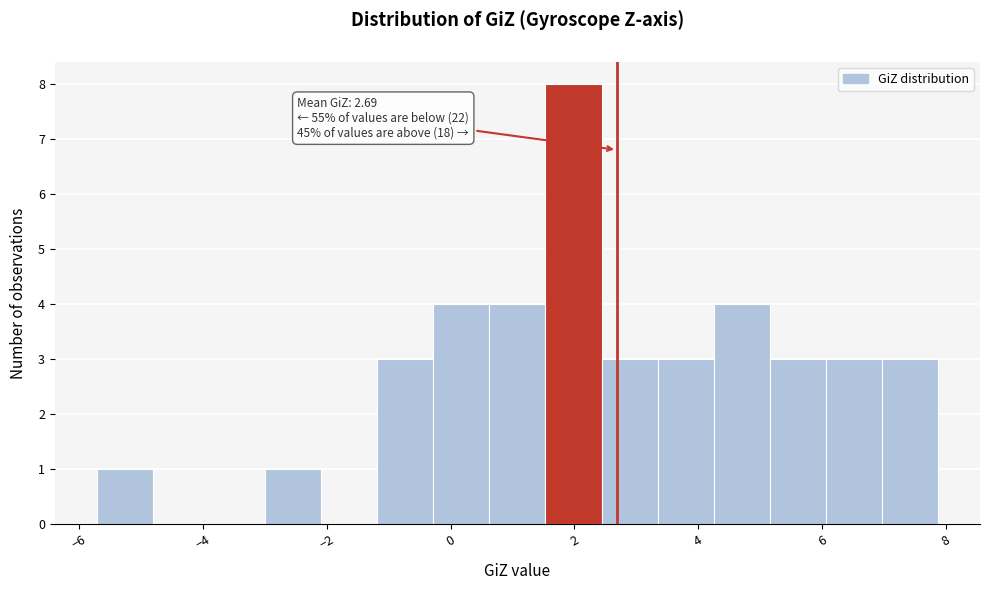

Over which range of the x-axis is the bar tallest?

1.6 to 2.4